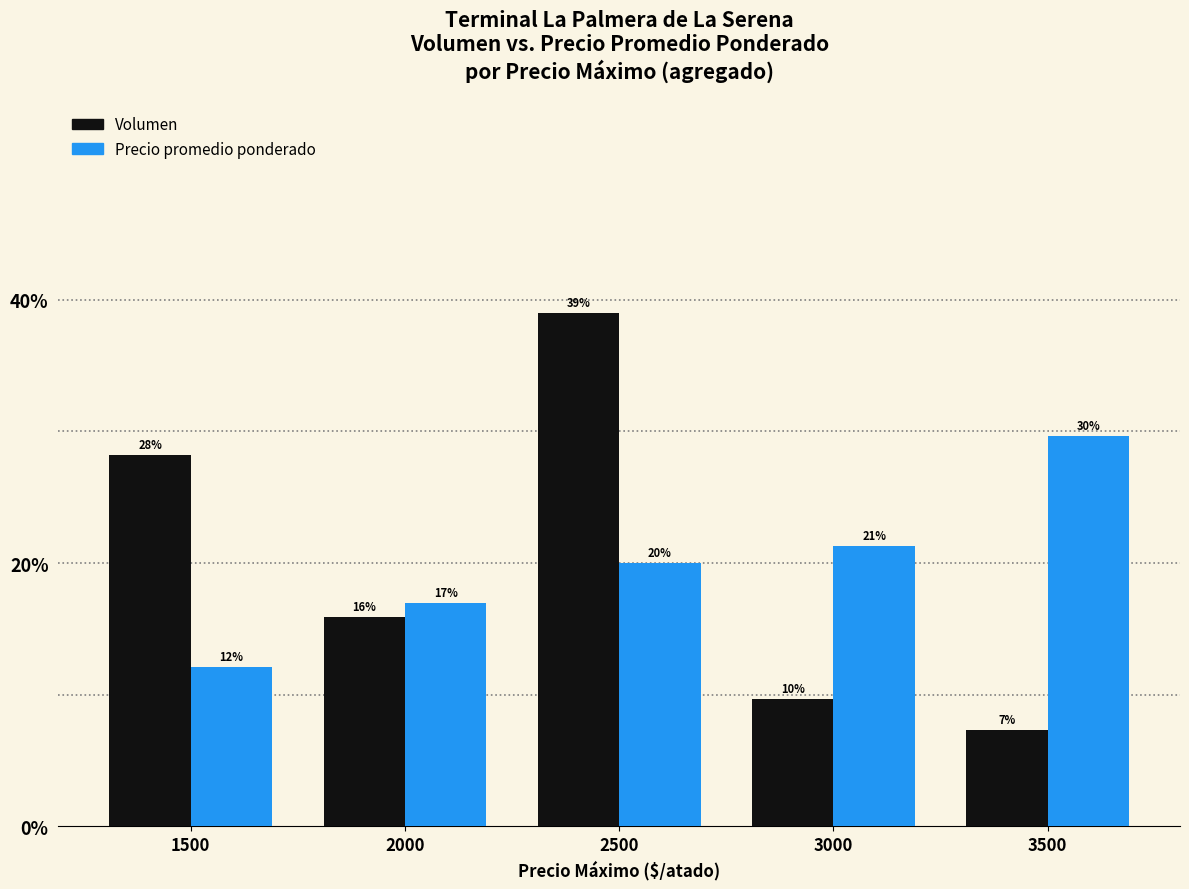

Reading left to right, extract all data points from this chart.

Volumen: 28.2	15.9	39.0	9.7	7.3
Precio promedio ponderado: 12.1	16.9	20.0	21.3	29.7